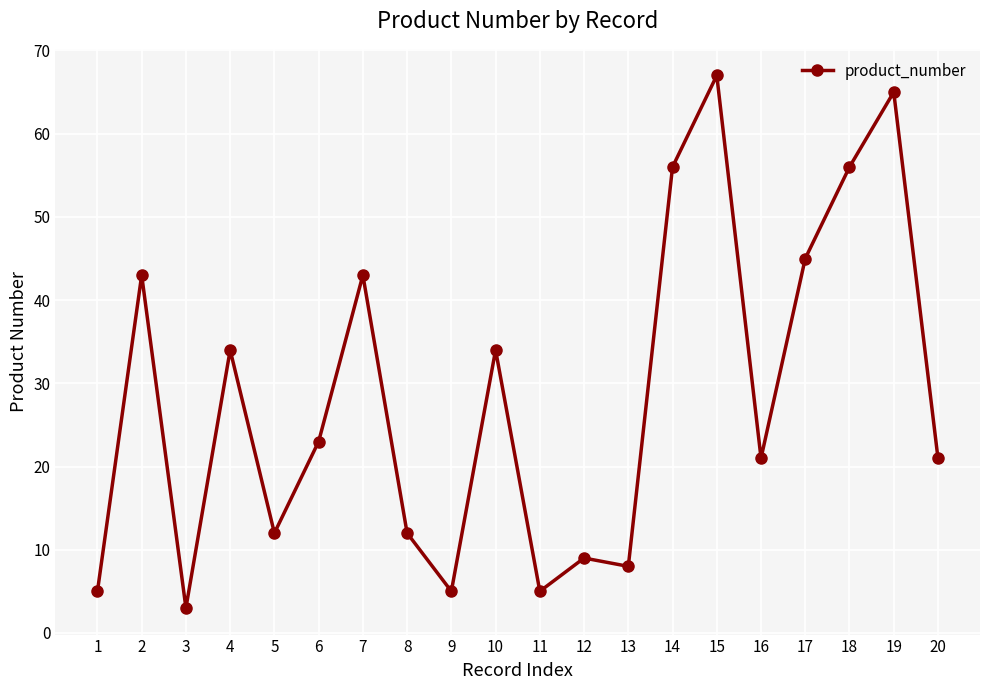

The value at 2 is 74. True or false?

False